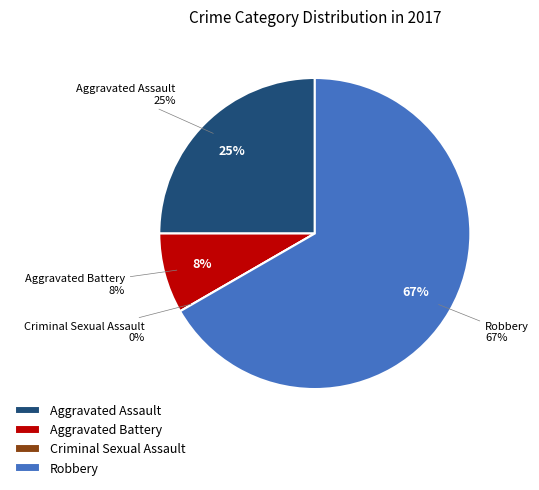

Which slice is the smallest?

Criminal Sexual Assault